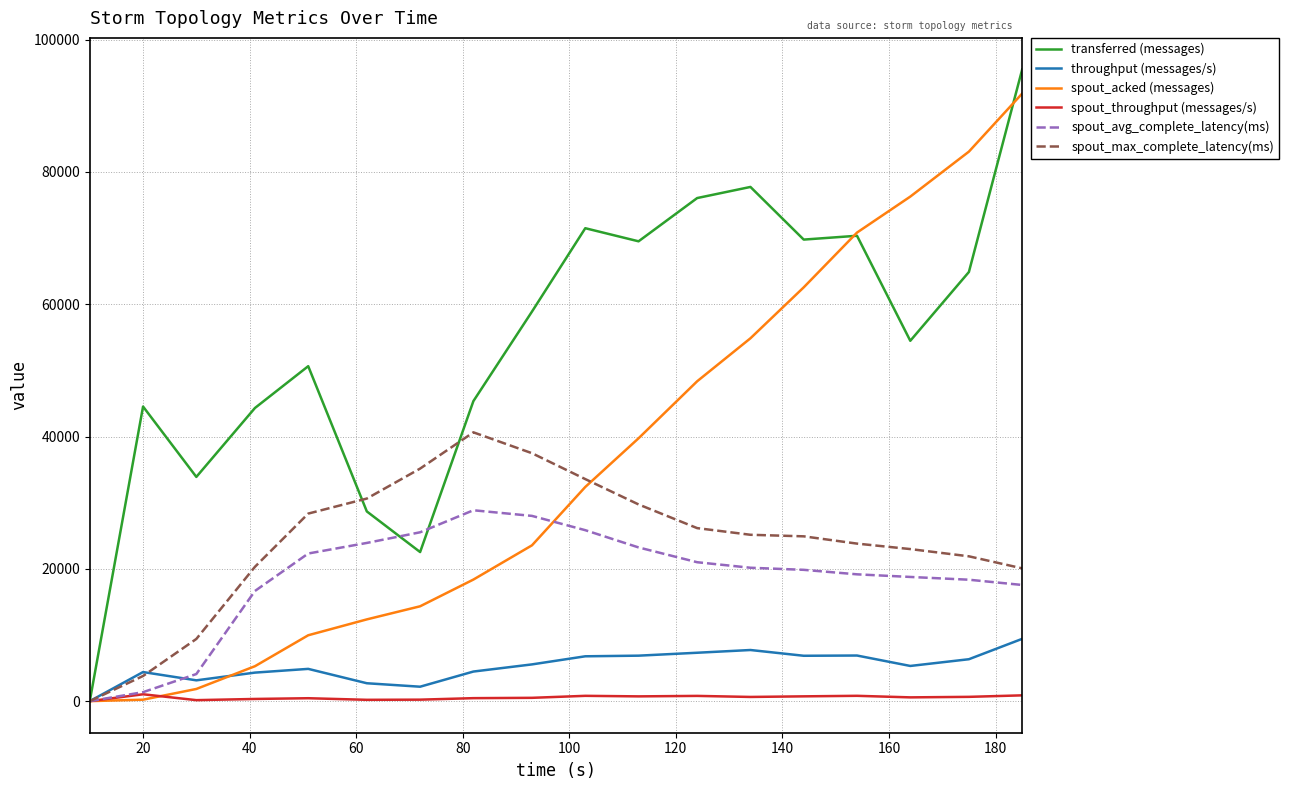

What is the highest value of the spout_max_complete_latency(ms) series?

40640.0